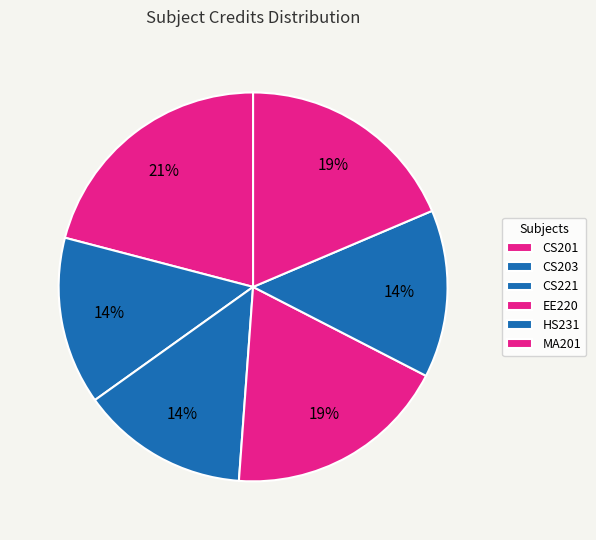

True or false: CS221 accounts for 26% of the total.

False